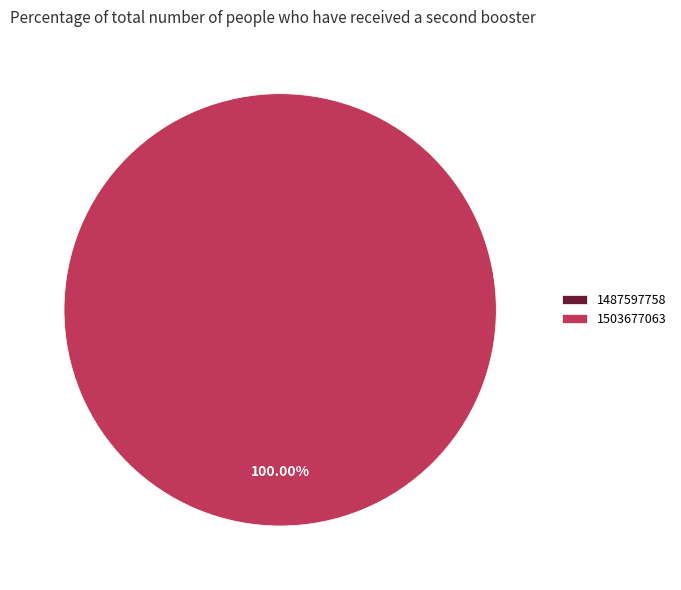

The 1503677063 slice represents 87% of the pie. True or false?

False